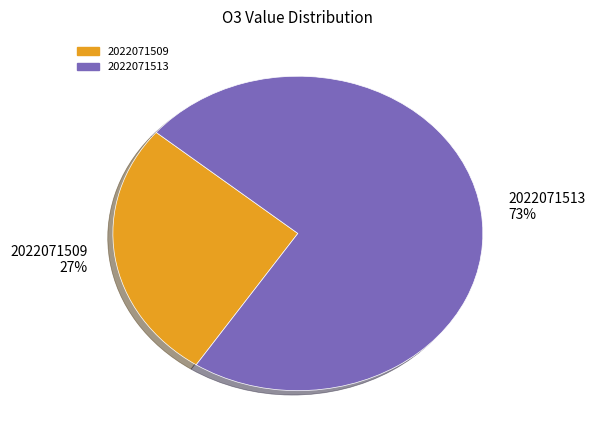

How many slices are in this pie chart?

2